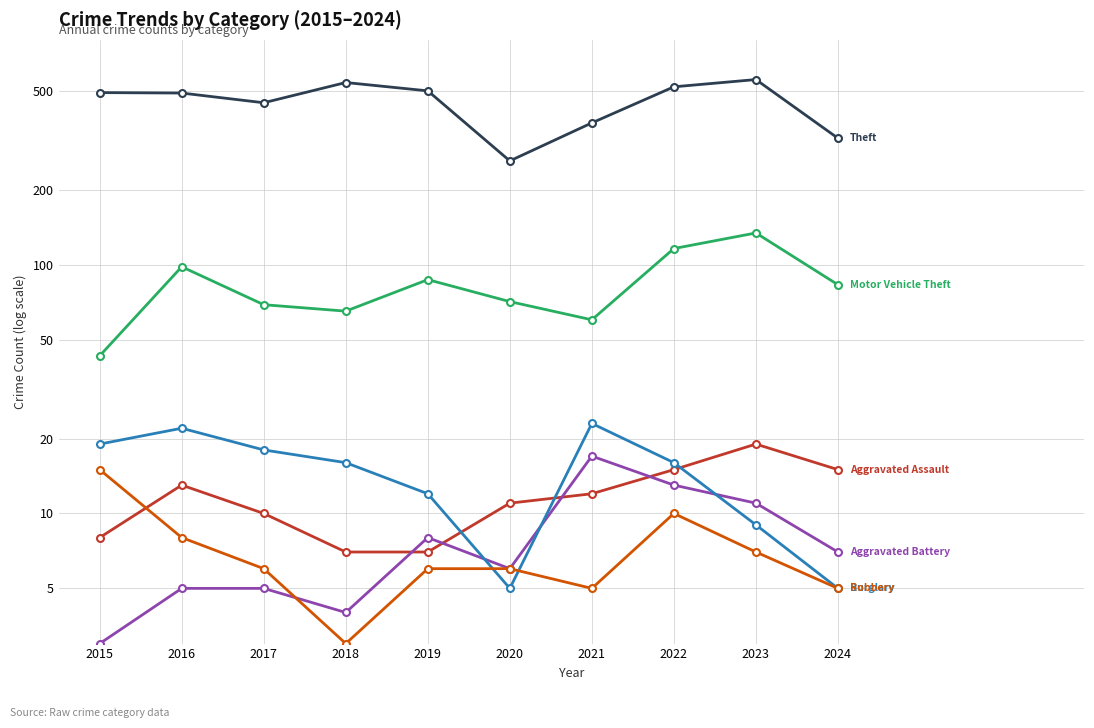

Which series has the largest total across all categories?

Theft